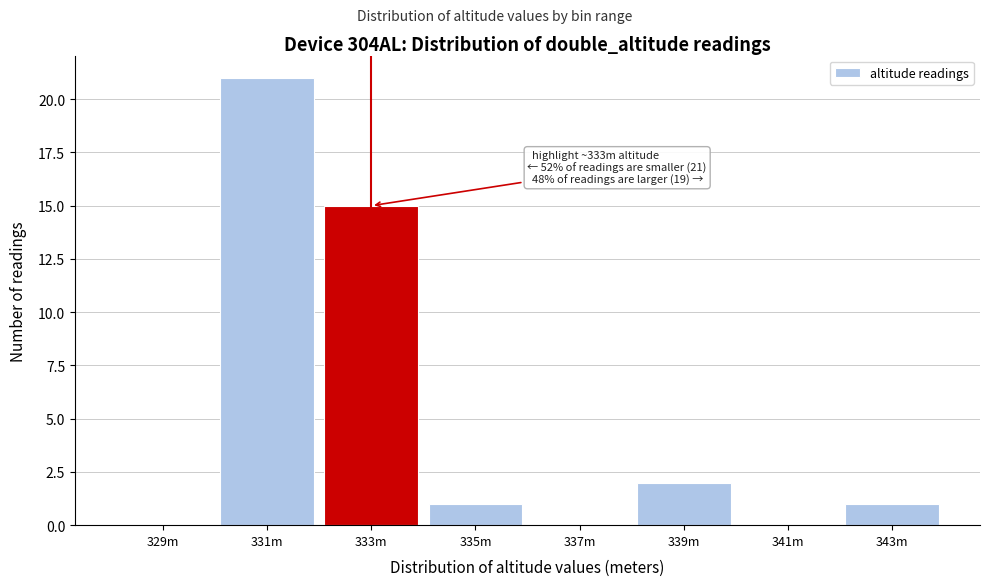

Reading left to right, what are all the values shown in this chart?

329m=0	331m=21	333m=15	335m=1	337m=0	339m=2	341m=0	343m=1